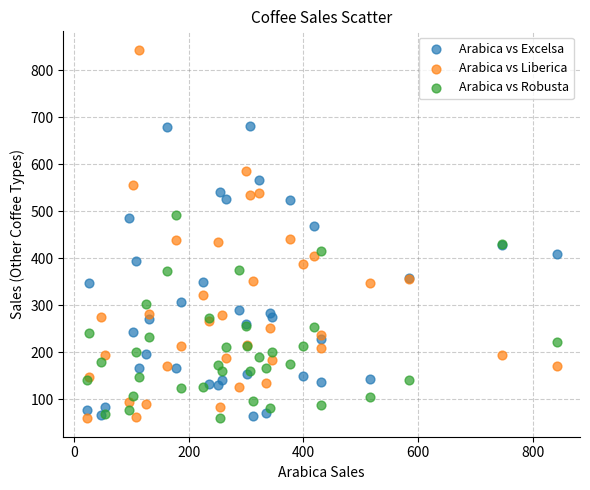

Which series has the largest Y range (max minus min)?

Arabica vs Liberica